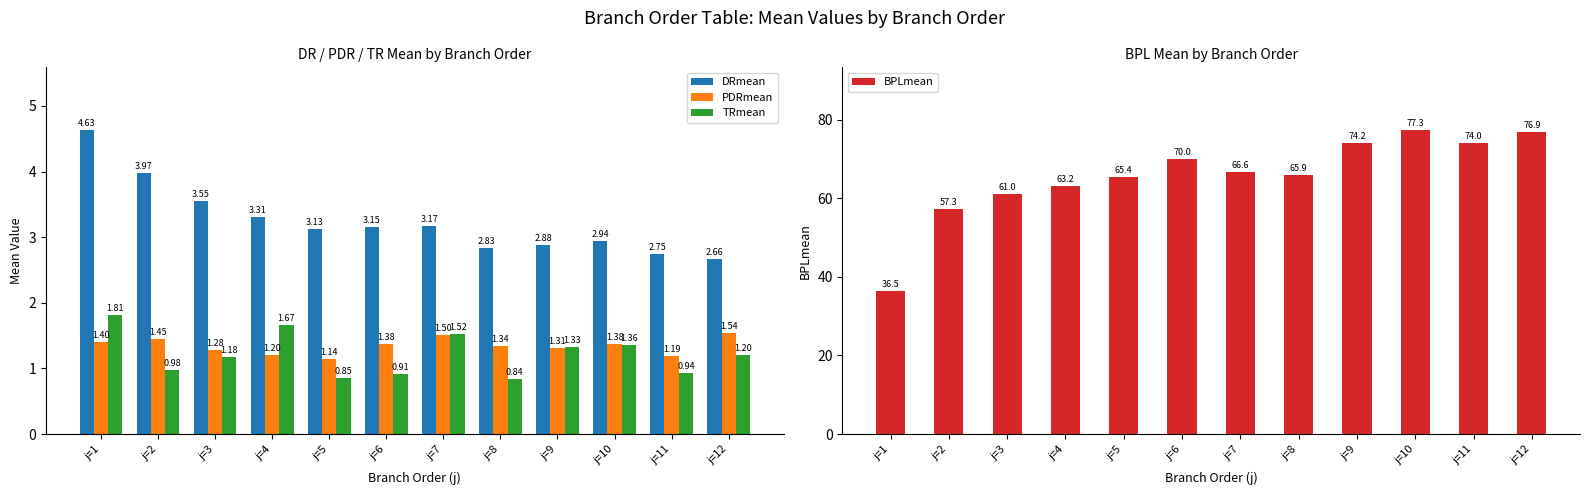

Which series has the widest spread of values?

BPLmean